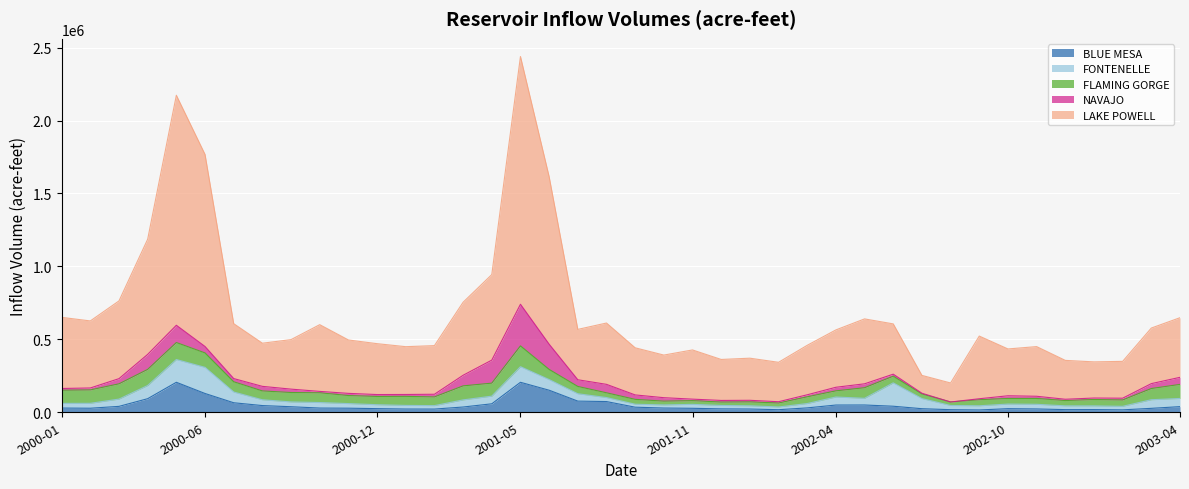

How many data points in NAVAJO are above 18444?

20